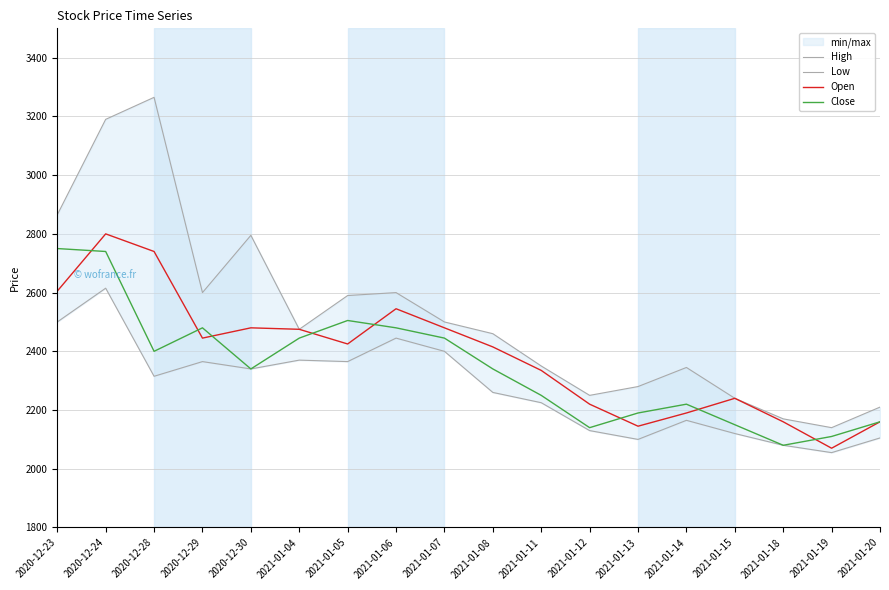

How many interior local peaks does the Low series have?

5